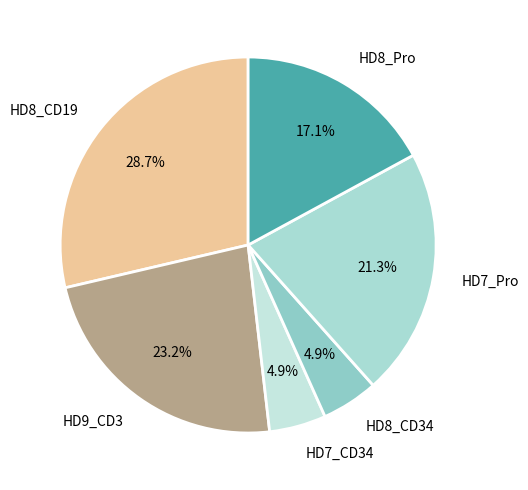

How many segments does this pie chart have?

6